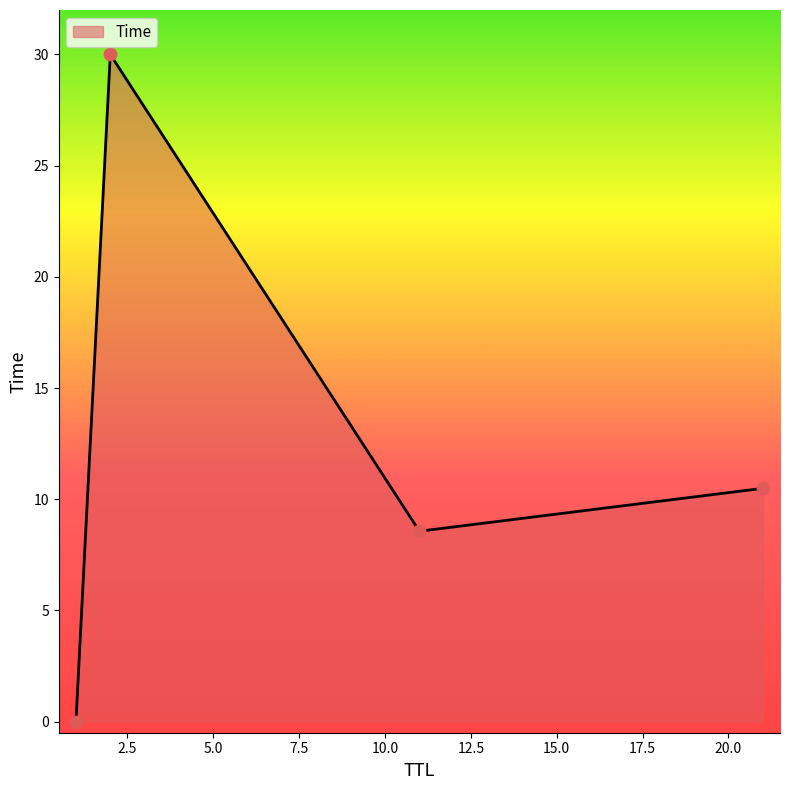

What is the difference between the maximum and minimum values?

30.0